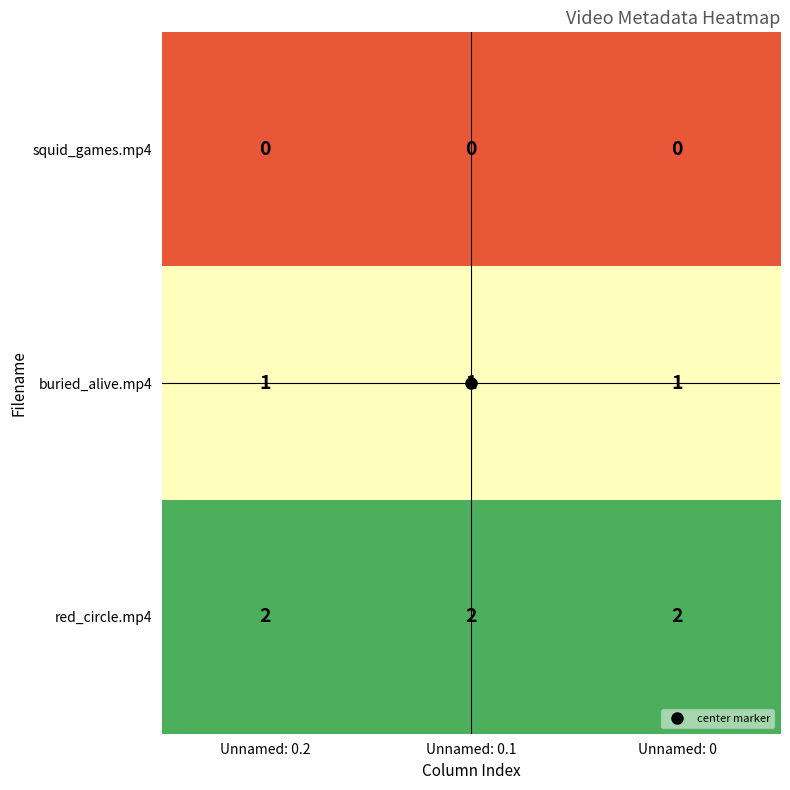

True or false: squid_games.mp4 has a value of 0 at Unnamed: 0.2.

True